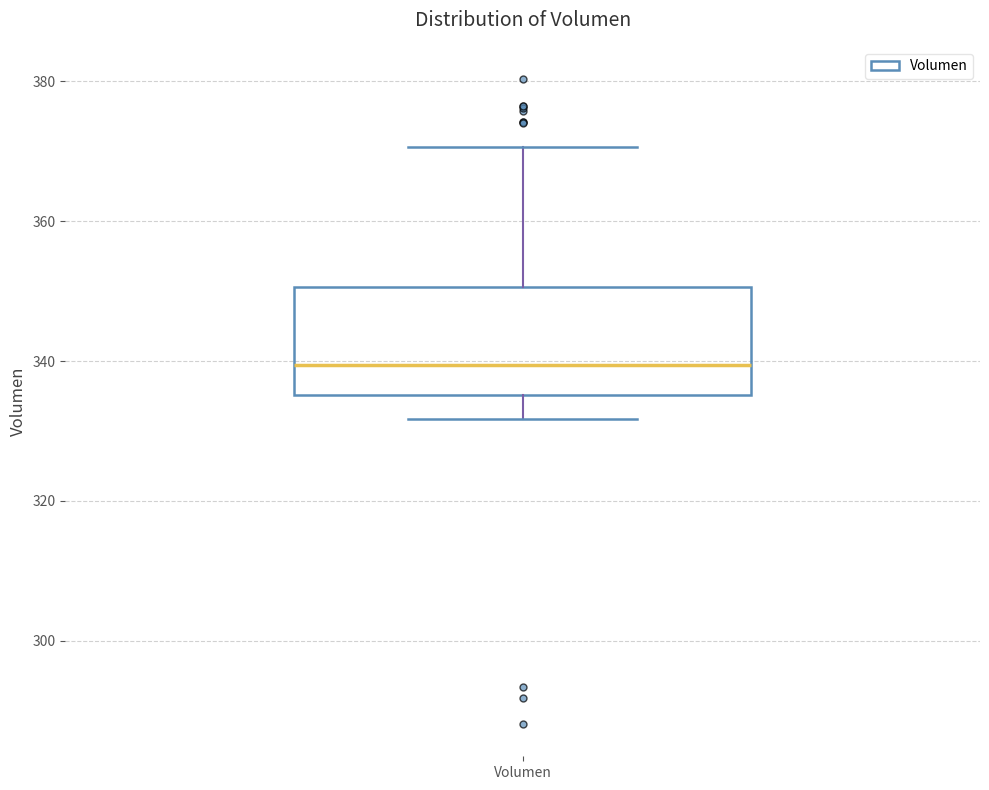

Read this box plot against the y-axis: the position of the median line, the range covered by the box, and the ends of both whiskers. The values are not printed on the chart, so give them approximately, as read against the axis.

median 340, box 336 to 350, whiskers 332 to 370